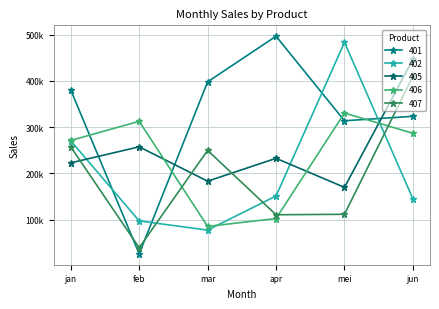

What is the label of the 3rd point from the right?

apr